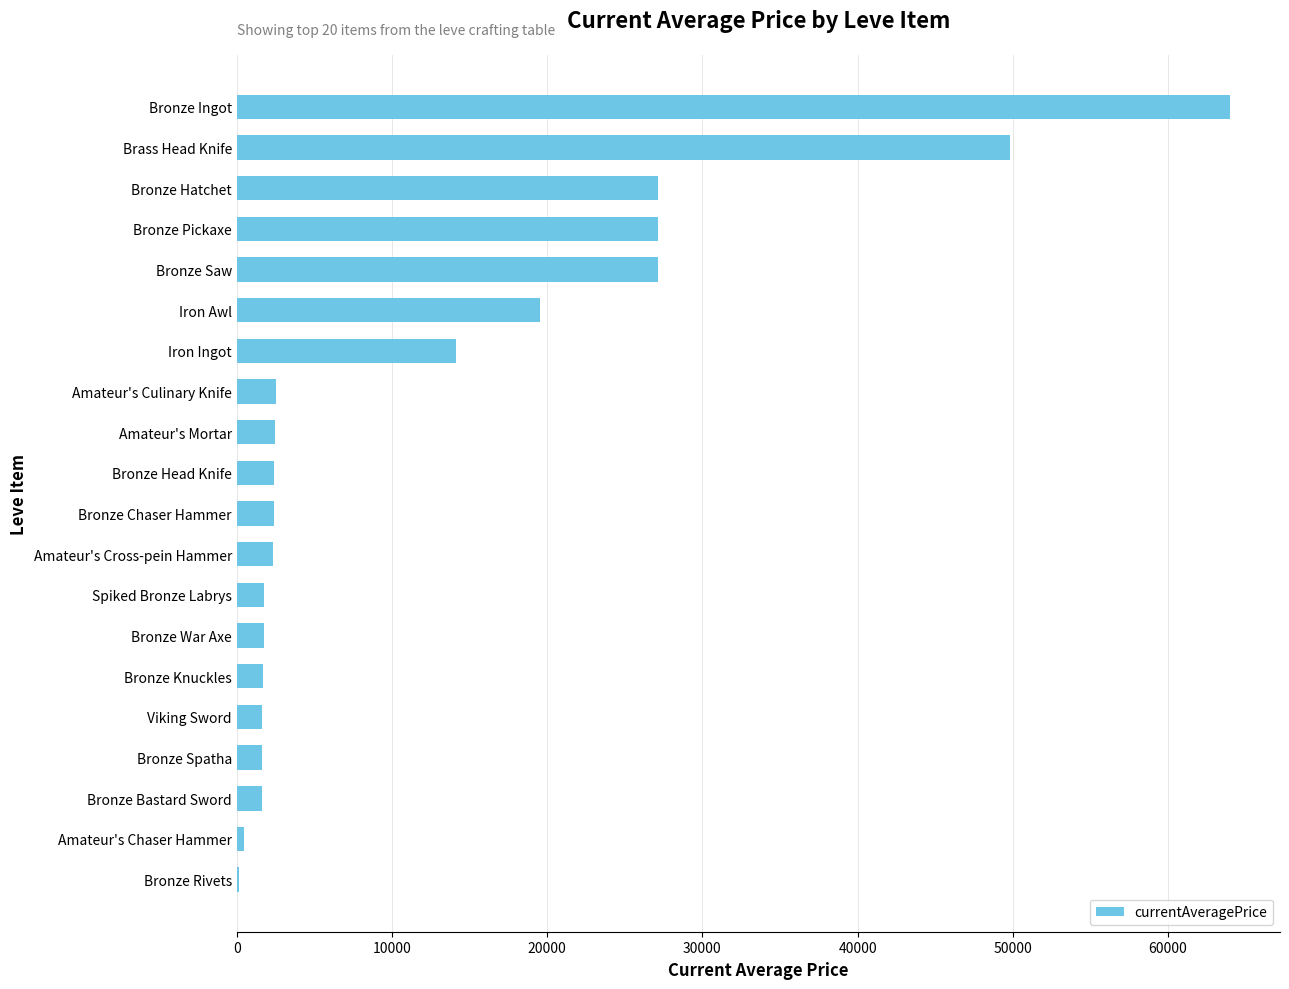

Count the number of categories in the chart.

20